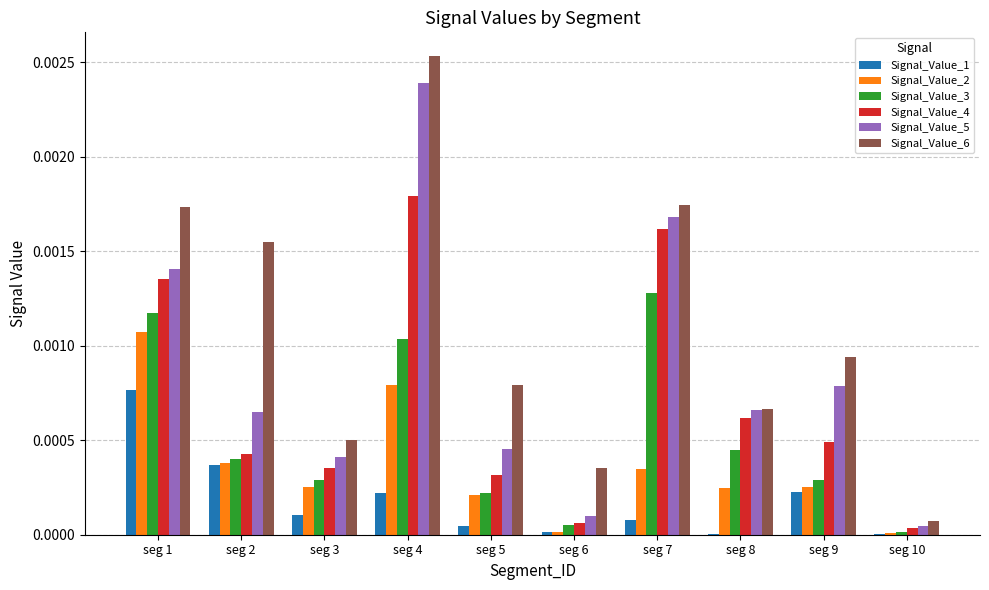

True or false: Signal_Value_6 has a value of 0.0 at seg 10.

True